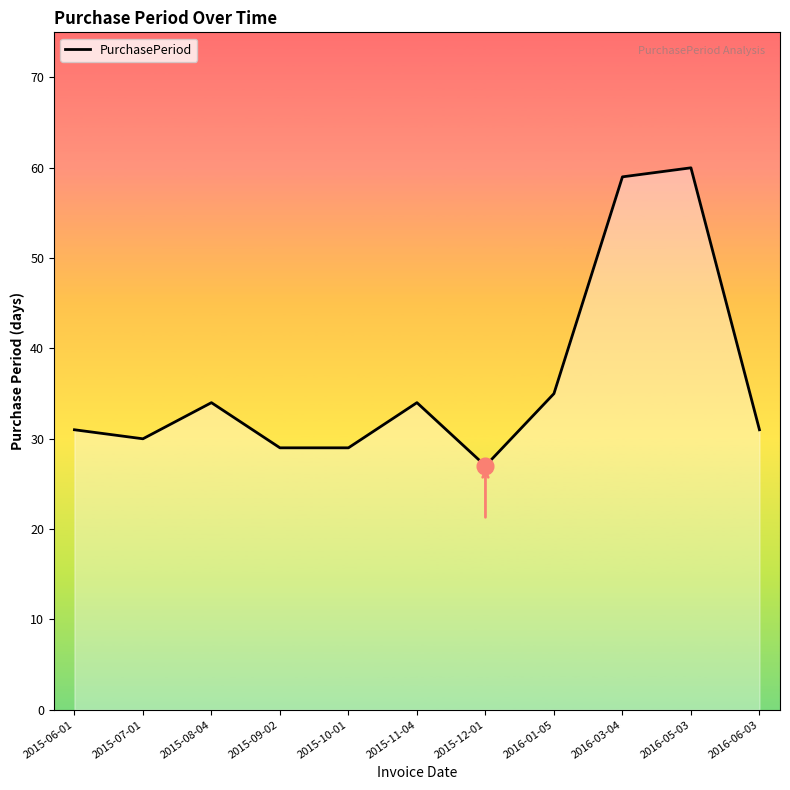

What is the maximum value shown in the chart?

60